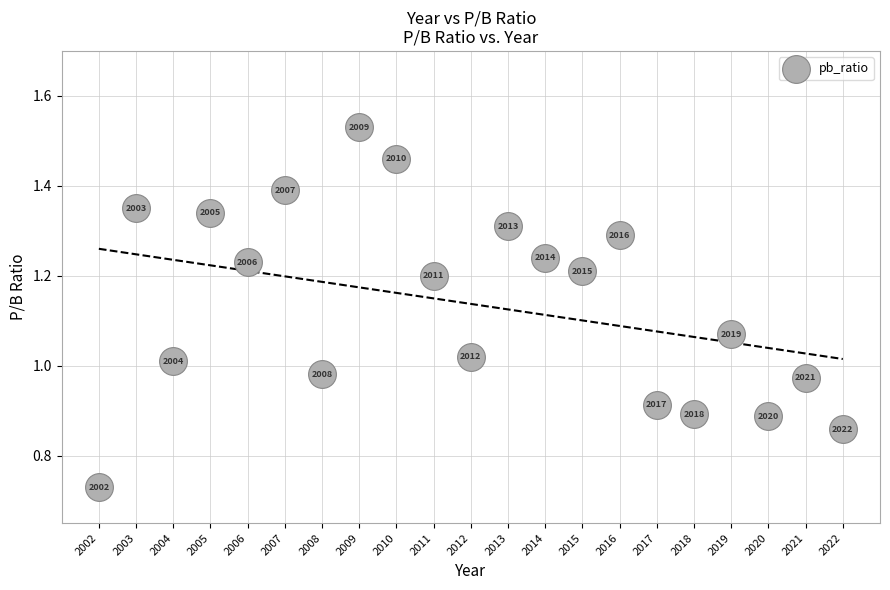

What is the range of Y values (max minus min)?

0.8